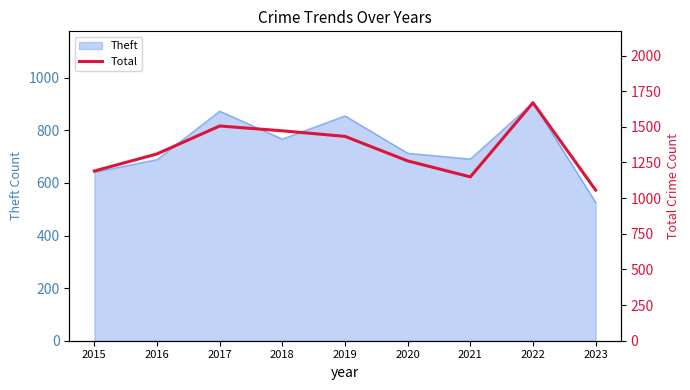

Reading left to right, list all the values displayed in this chart.

1190	1310	1506	1472	1433	1261	1149	1669	1056